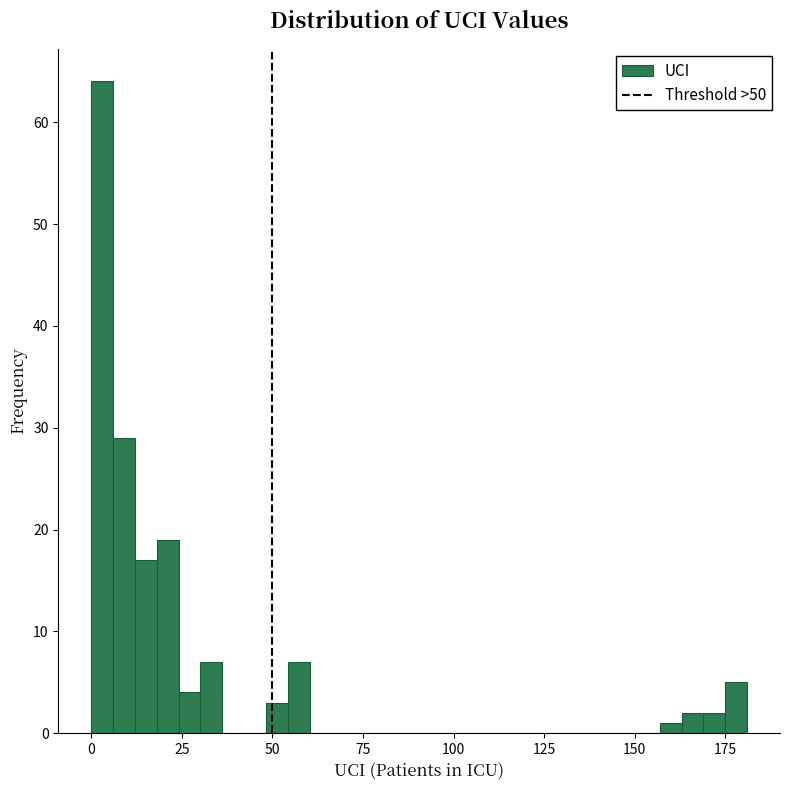

Read against the x-axis, roughly where is the centre of the tallest bar?

5